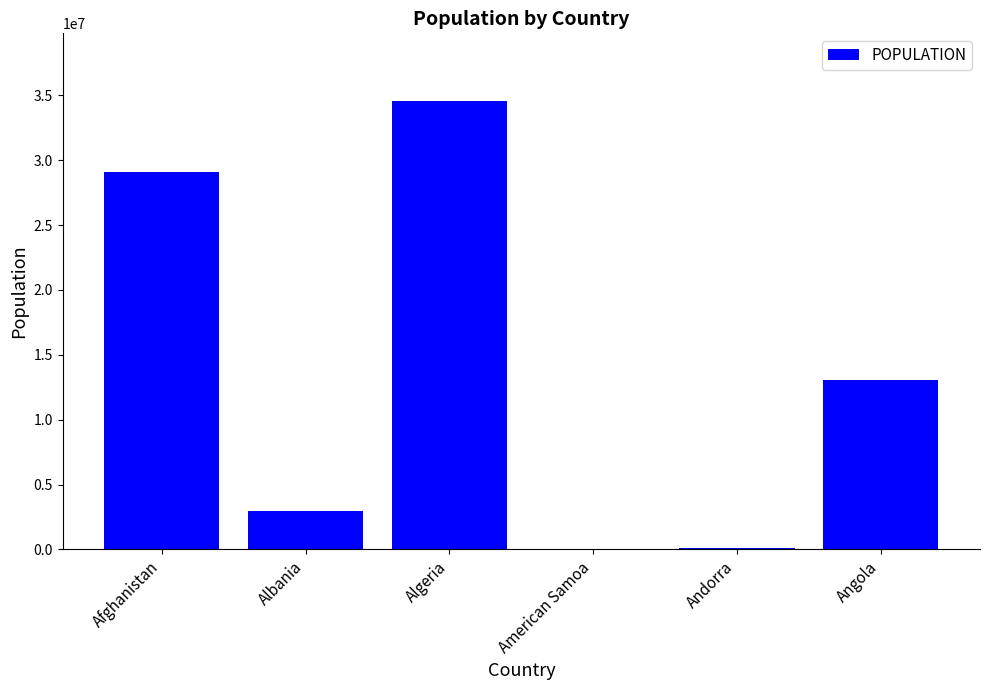

Count the number of data series in this chart.

1